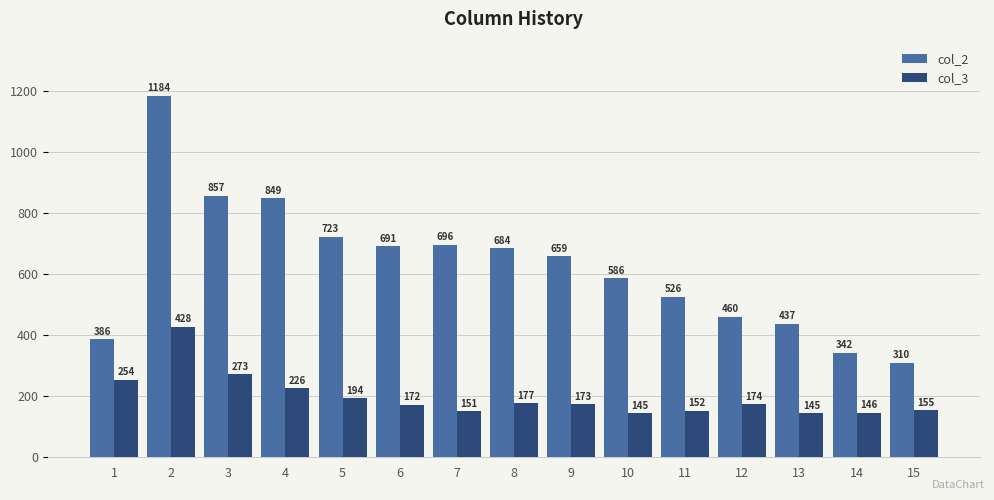

Rank the series by their maximum value, from highest to lowest.

col_2, col_3